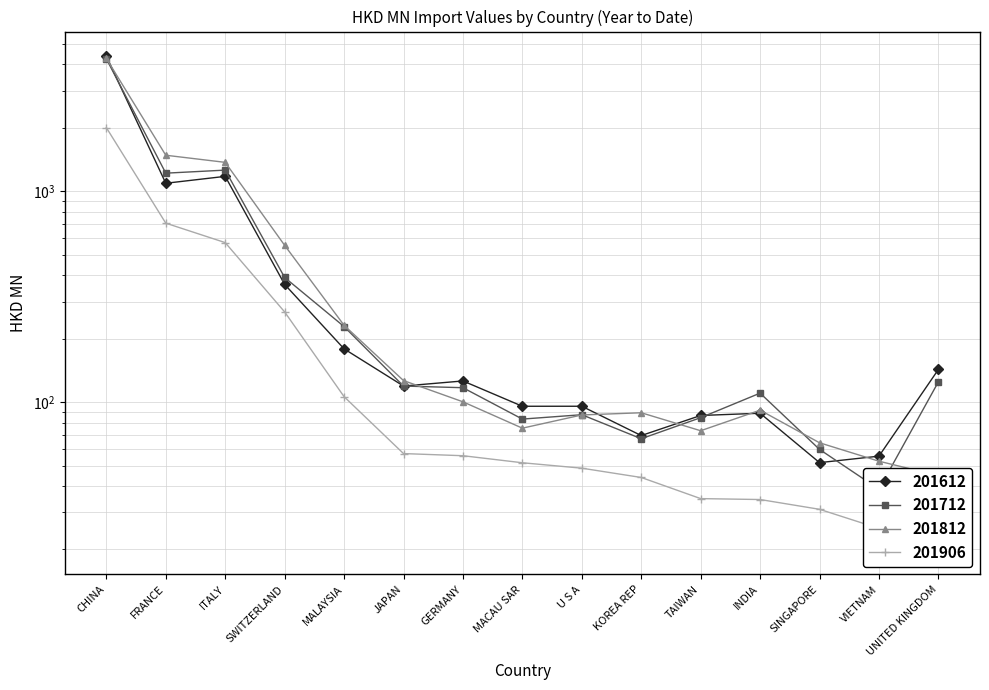

At which label does 201712 first exceed 117?

CHINA